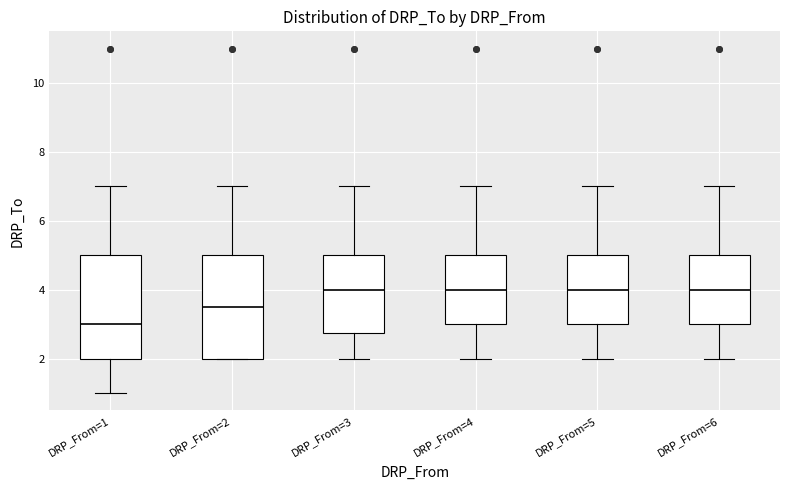

Where does the lower whisker of the box for DRP_From=1 end on the y-axis? The values are not printed on the chart, so give them approximately, as read against the axis.

1.0